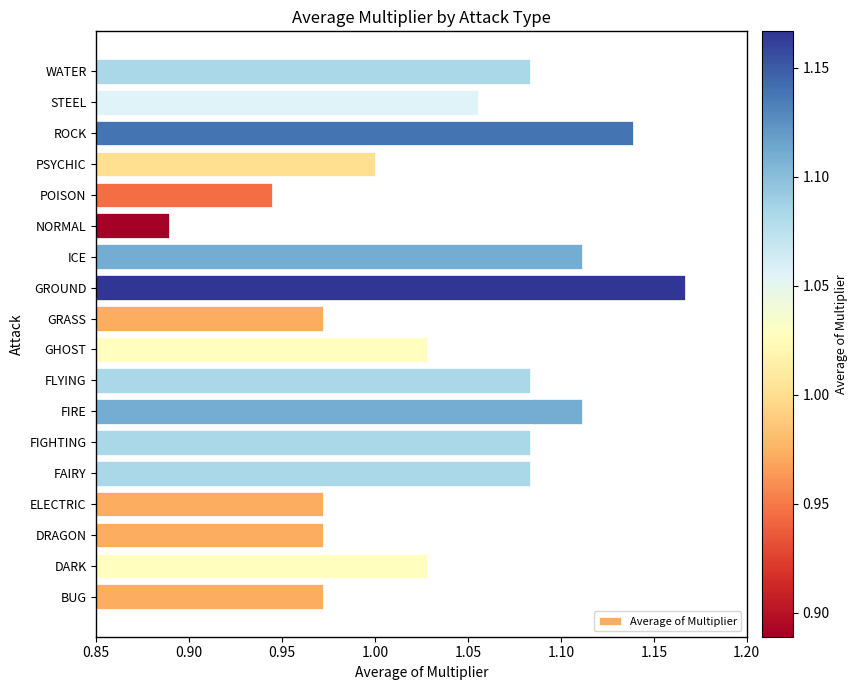

What is the difference between the maximum and minimum values?

0.3